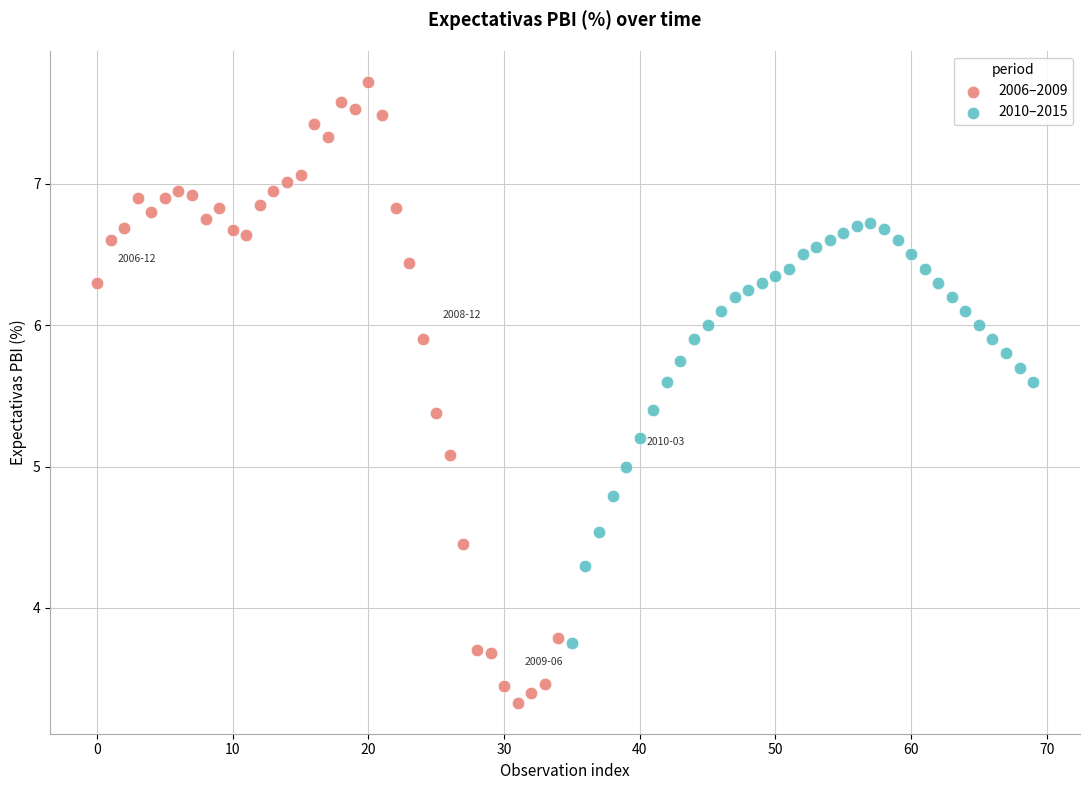

Which series has the largest Y range (max minus min)?

2006–2009